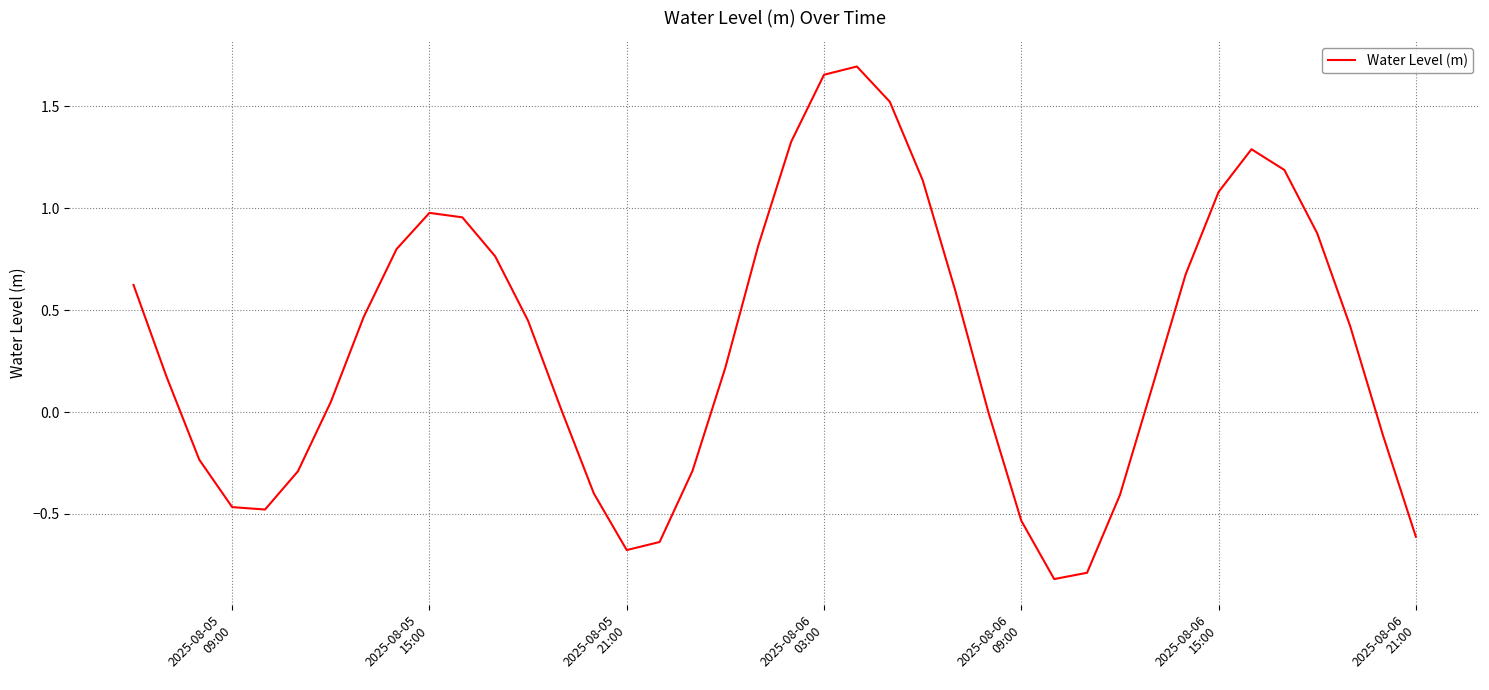

What is the smallest value displayed?

-0.8